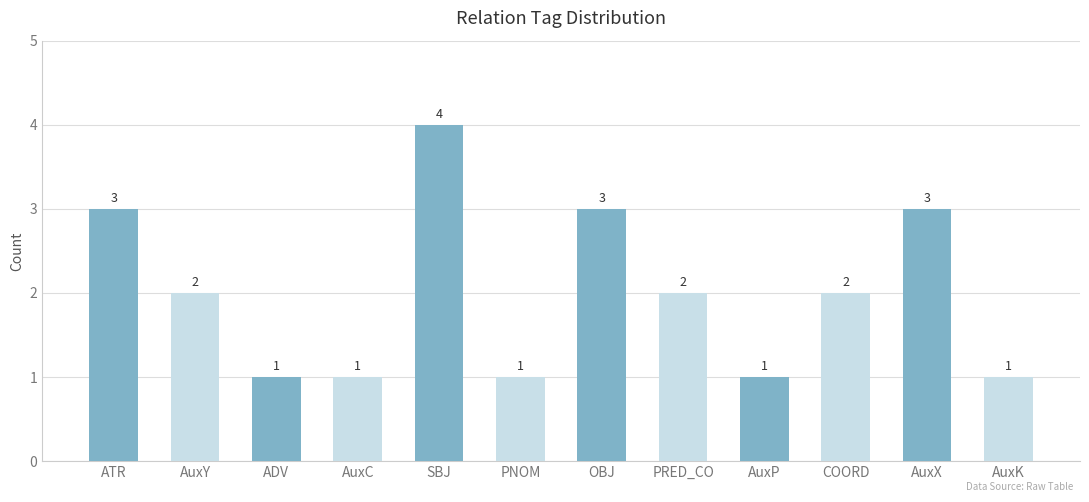

How many values are between 1 and 3?

11